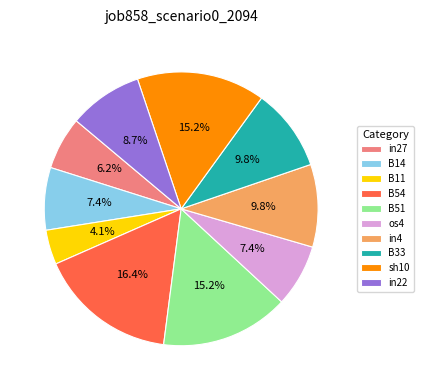

What percentage is the in22 slice, to the nearest percent?

9%